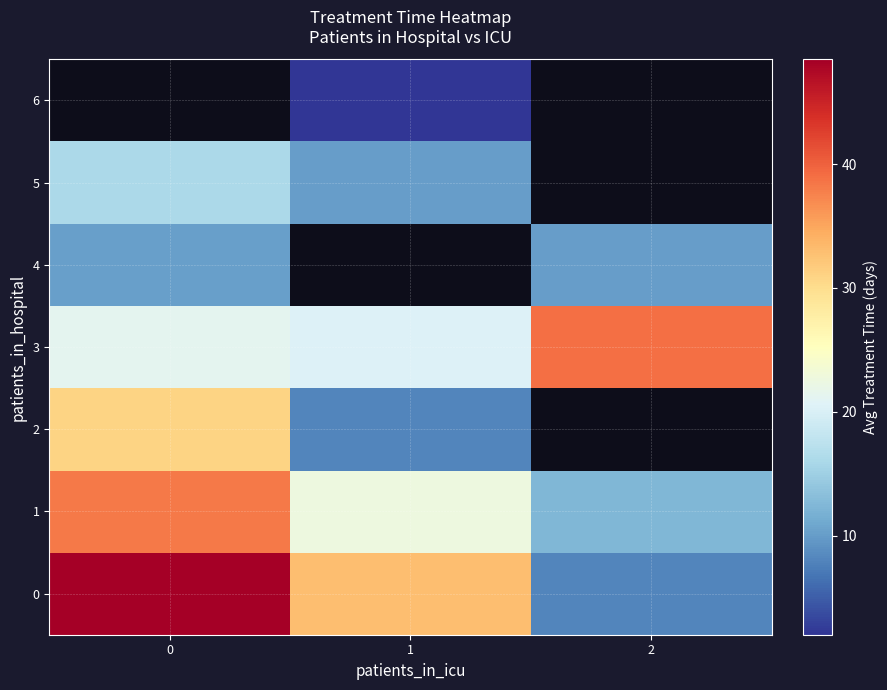

Rank the categories by 4 value from highest to lowest.

0, 1, 2